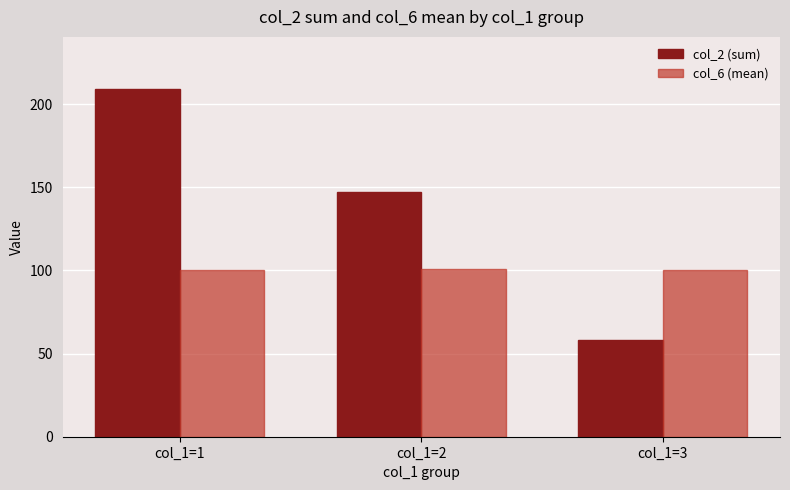

What are all the series names shown in the legend?

col_2 (sum), col_6 (mean)